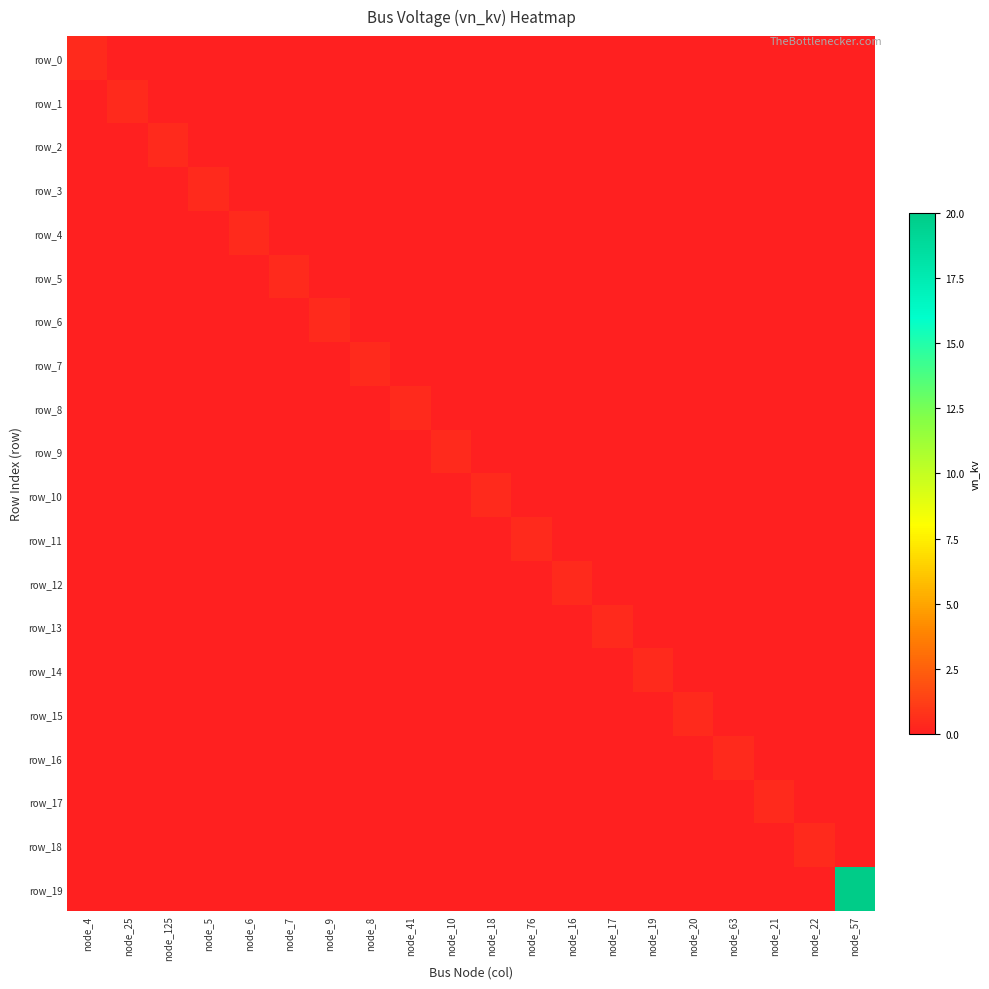

Between node_41 and node_63, which series saw the biggest shift?

row_8